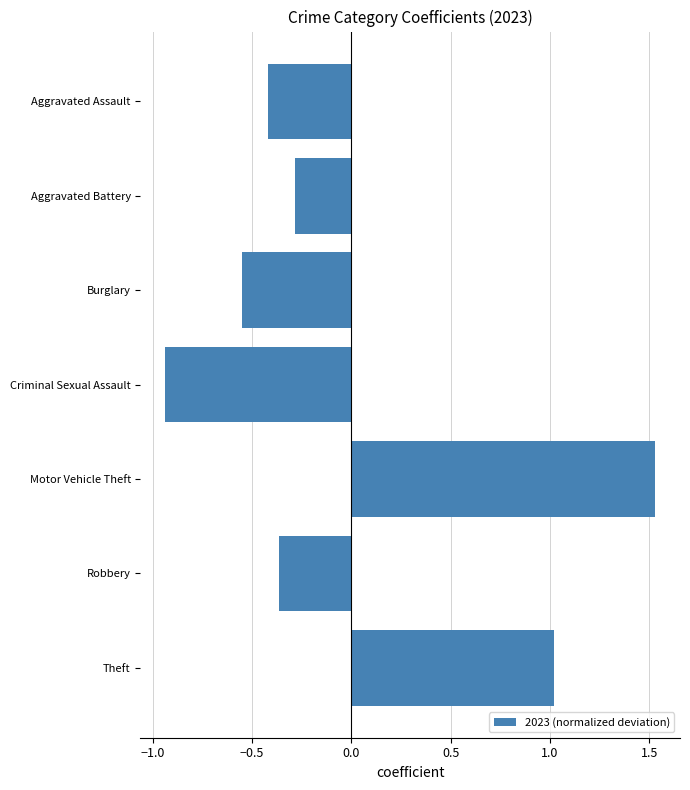

Between Motor Vehicle Theft and Aggravated Battery, which is larger?

Motor Vehicle Theft